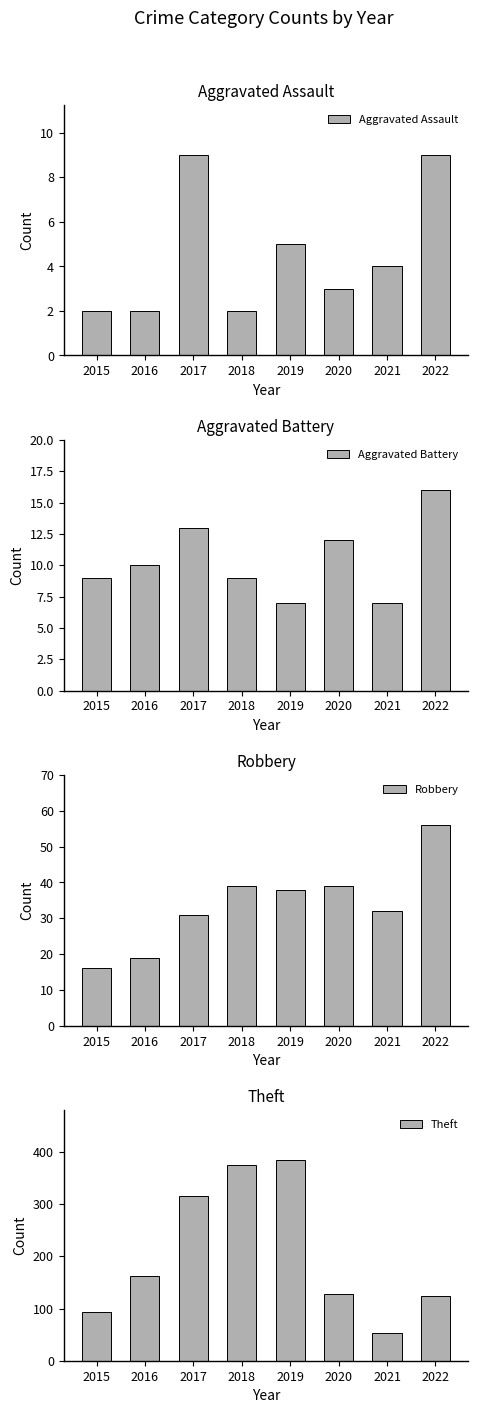

Is it true that Robbery equals 9 at 2015?

False